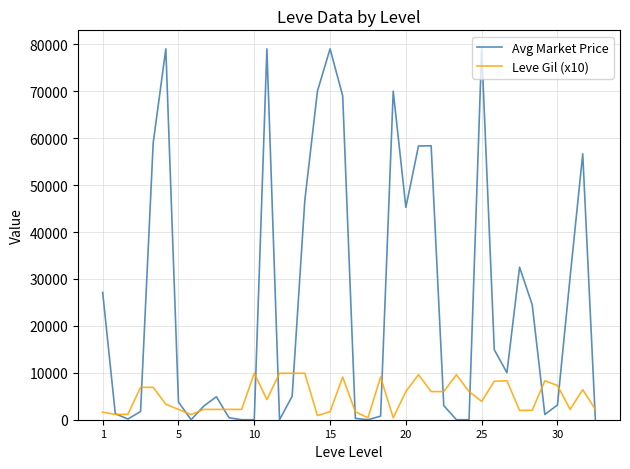

Which series has the largest total across all categories?

Avg Market Price